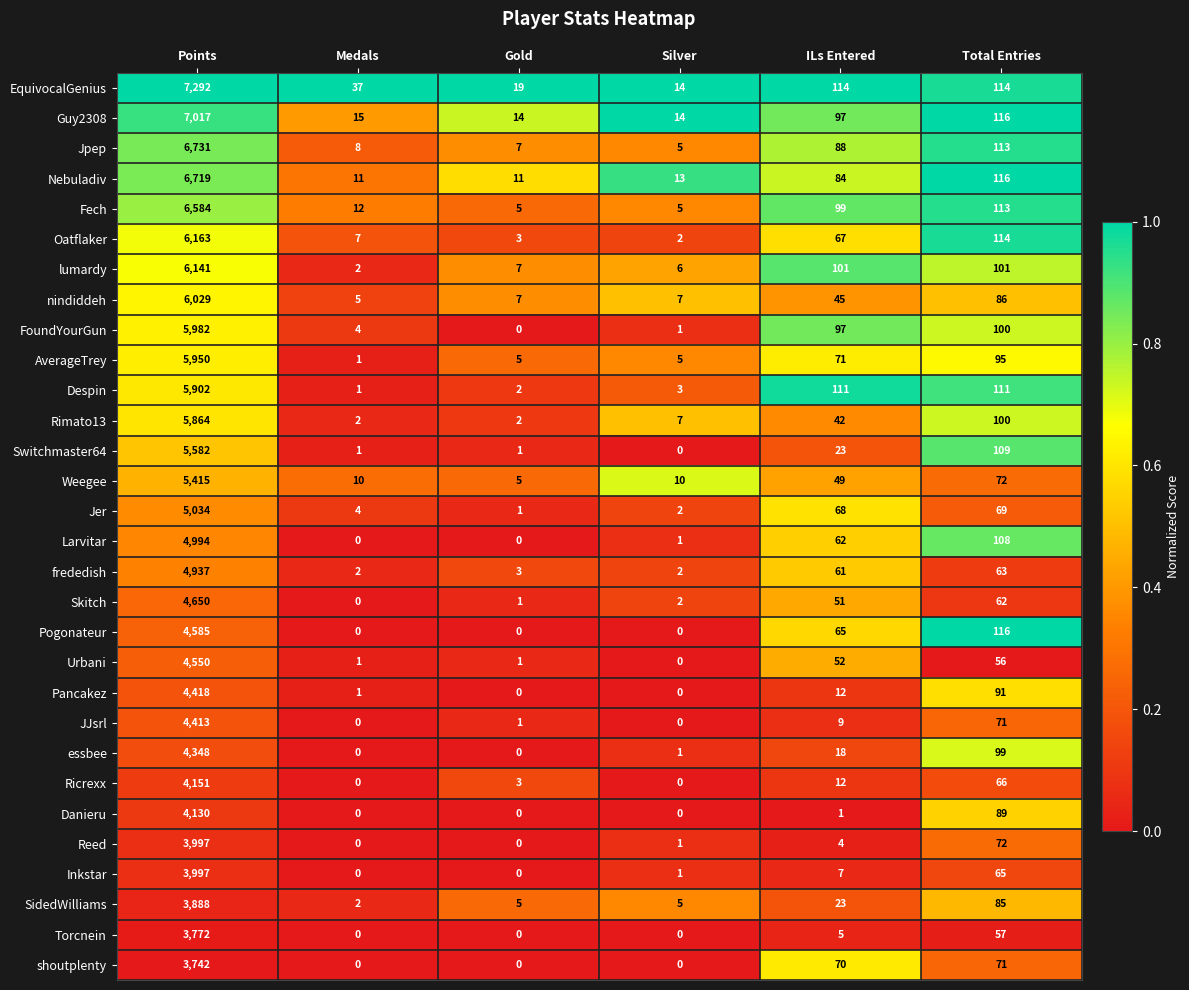

Is it true that Fech equals 99 at ILs Entered?

True